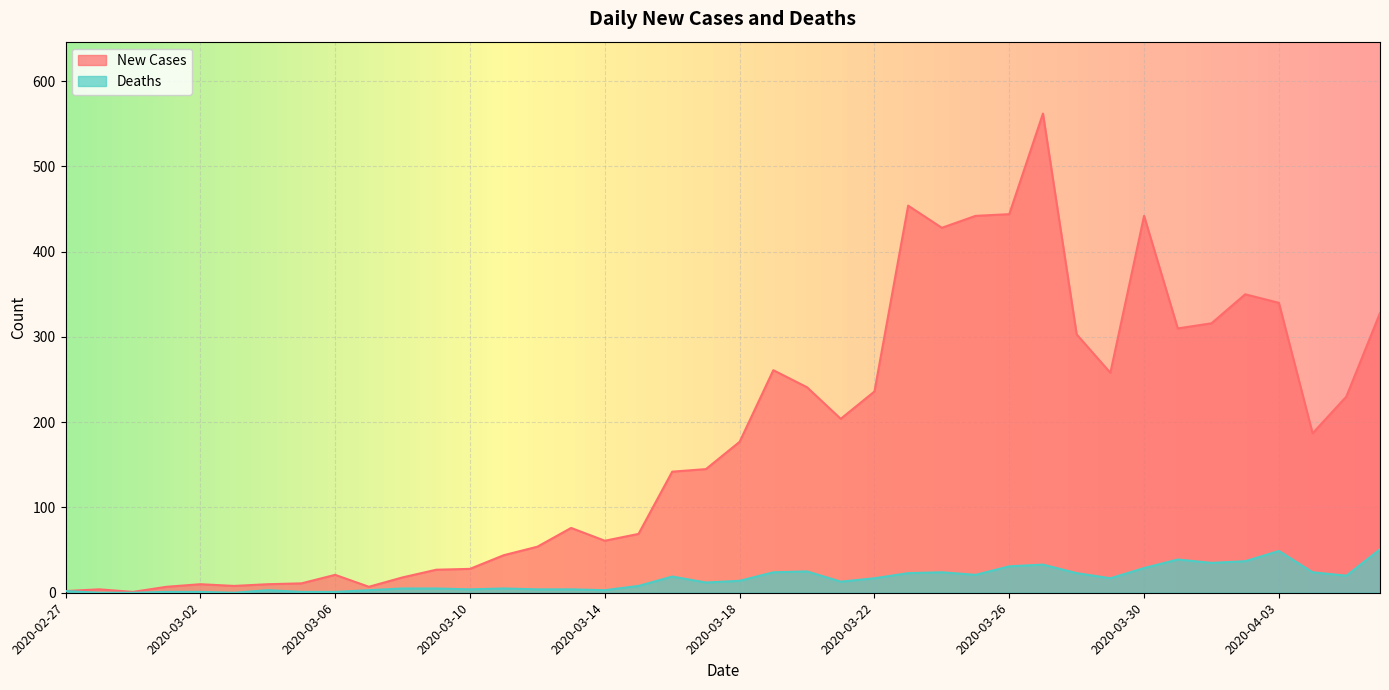

How many positive values does the Deaths series have?

37